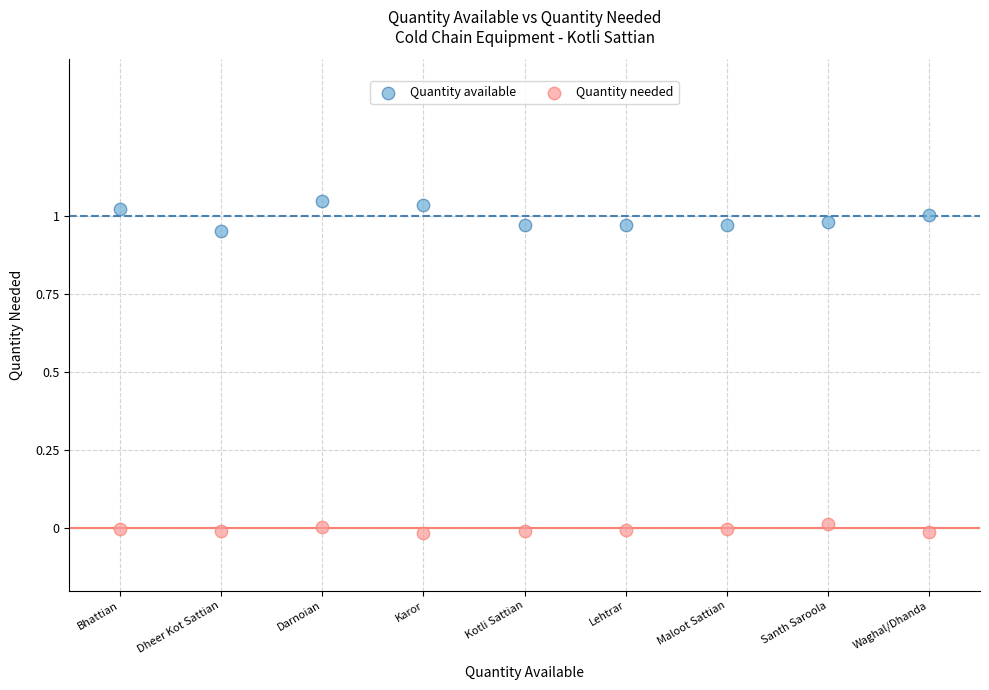

Which series has the largest Y range (max minus min)?

Quantity available